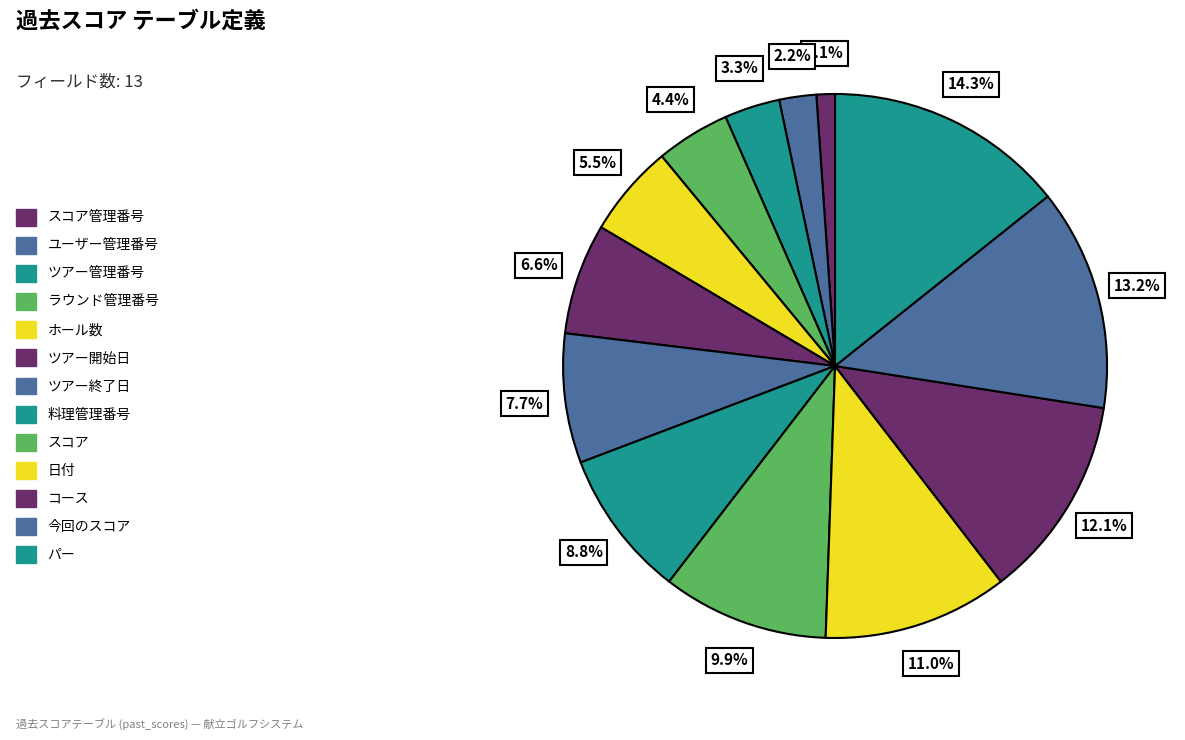

Count the number of slices in the pie.

13